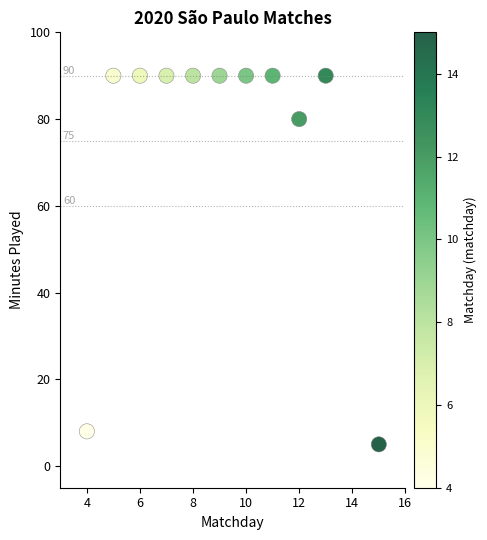

What Y value in the scatter plot is closest to 47?

80